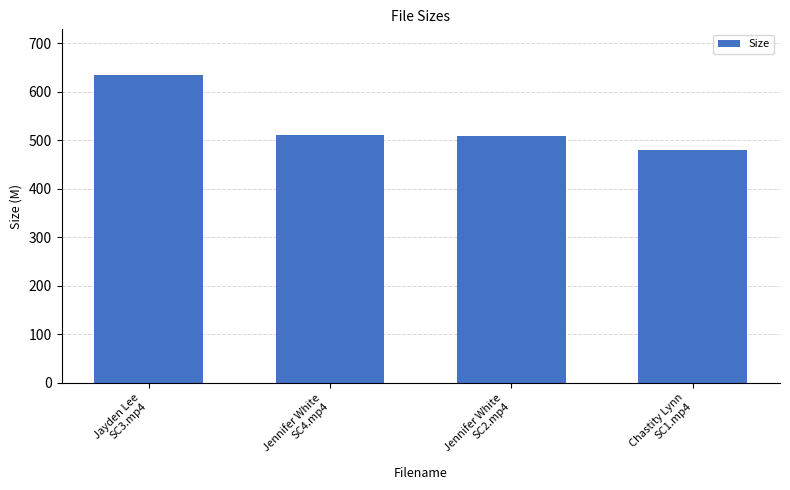

What is the difference between the second highest and minimum values?

30.8